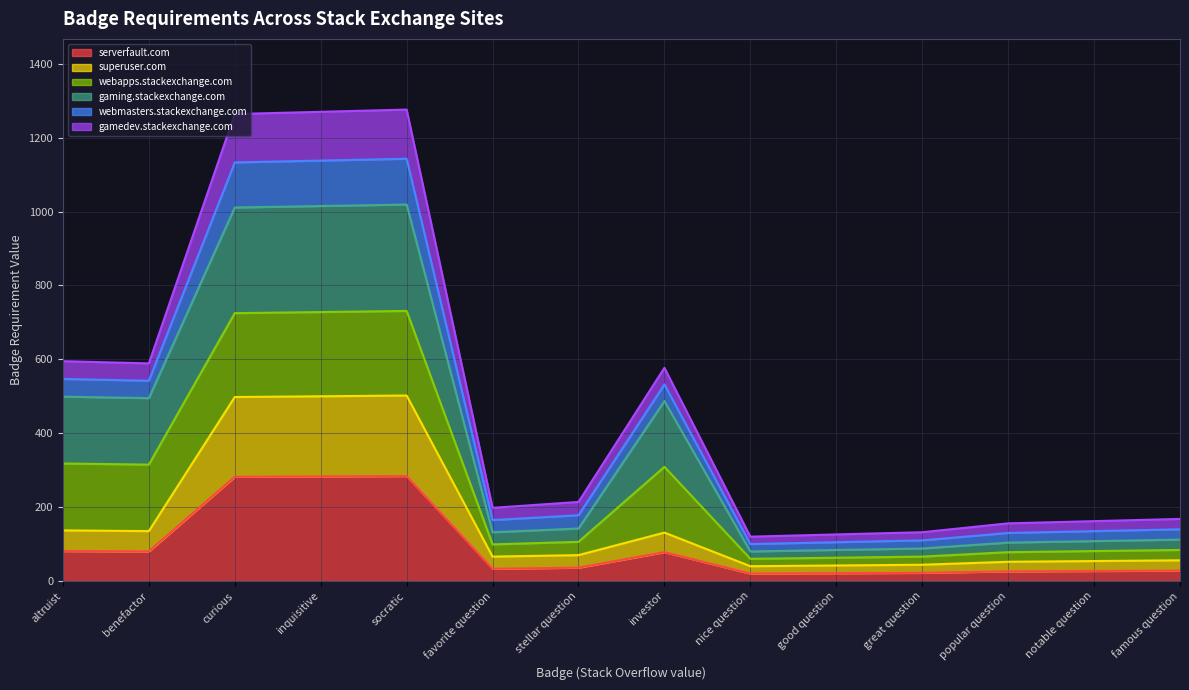

What is the label of the 14th point from the right?

altruist